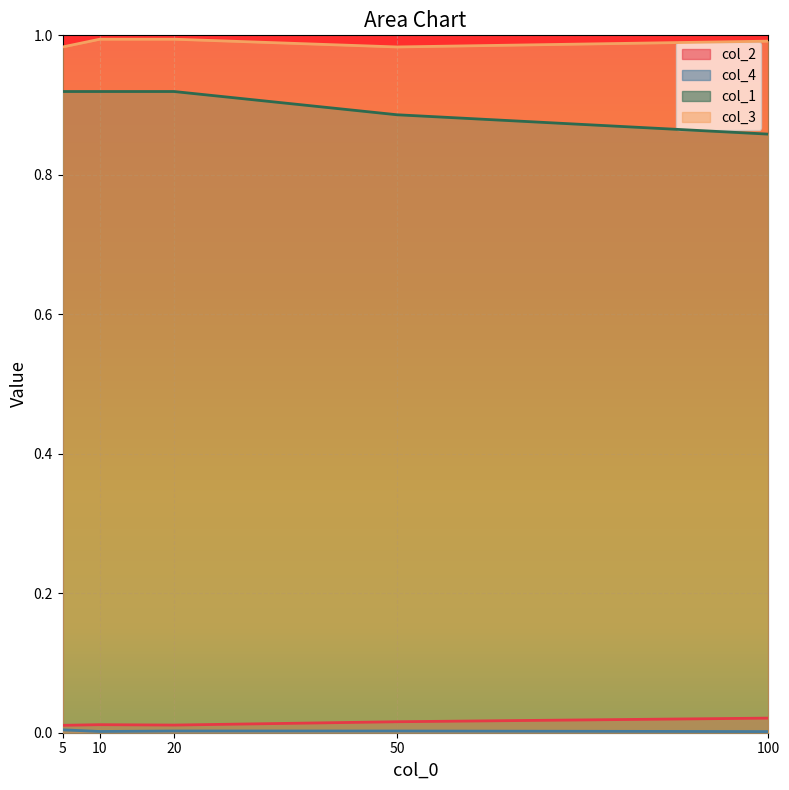

How many series are shown in this chart?

4